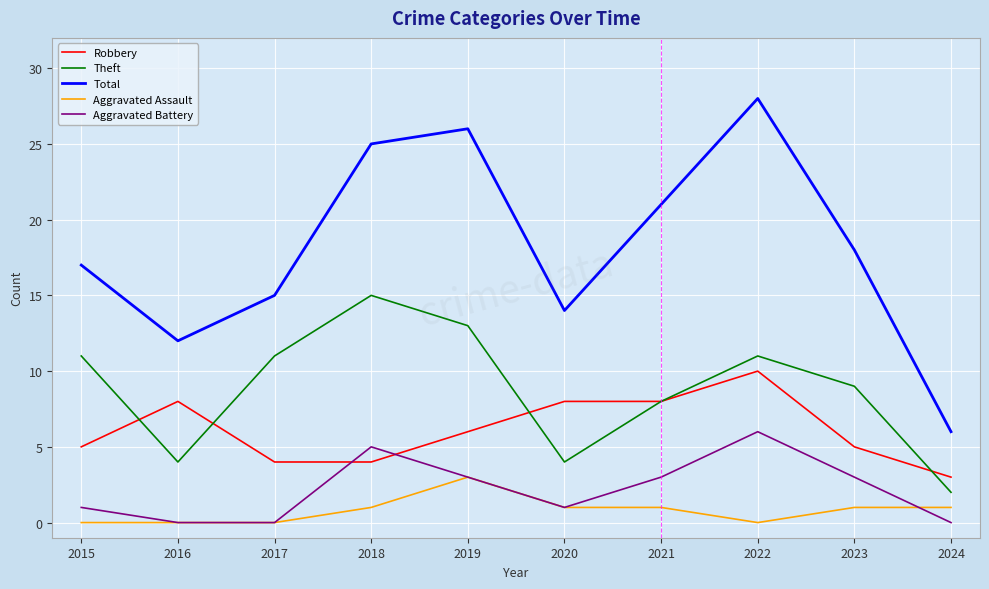

At which label does Total reach its peak?

2022